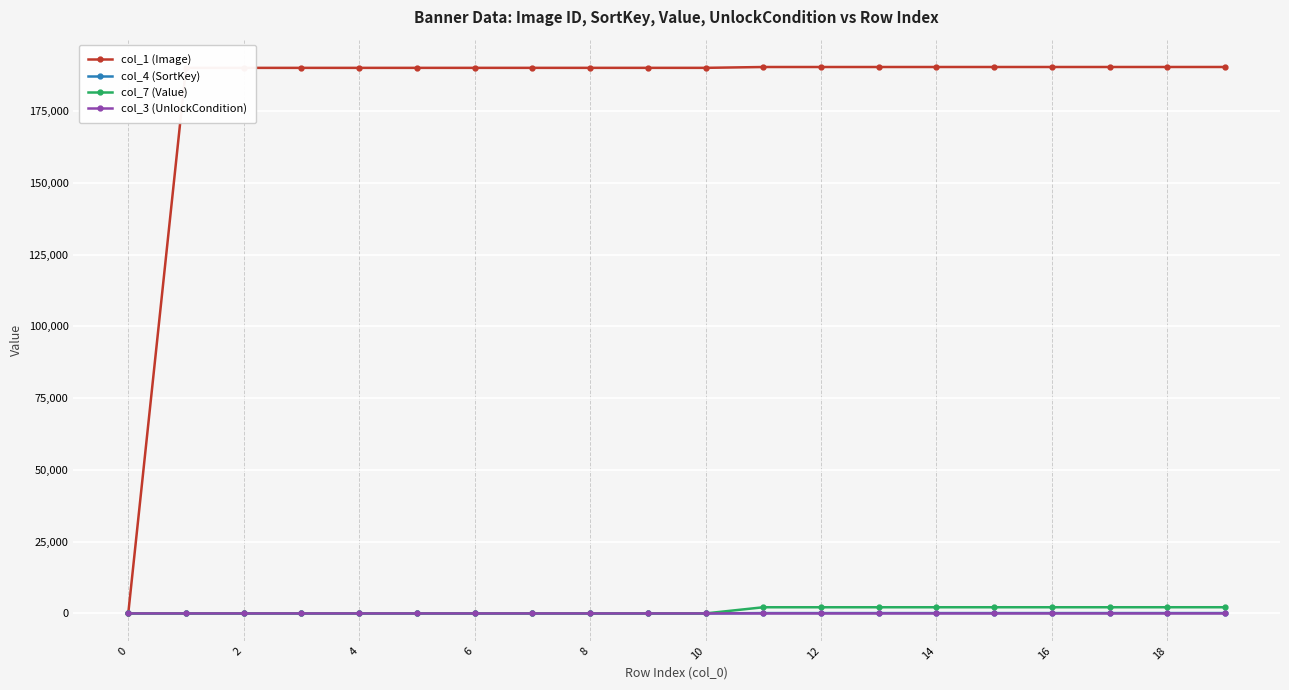

What is the maximum value shown in the chart?

190309